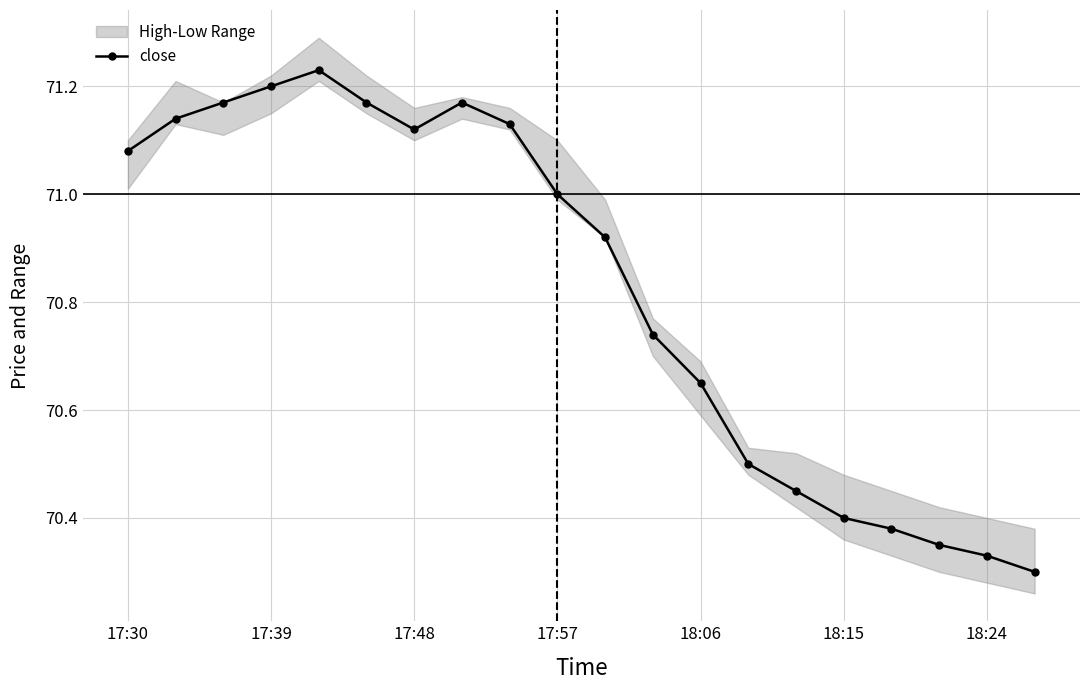

At which category does close reach its first local valley?

17:48